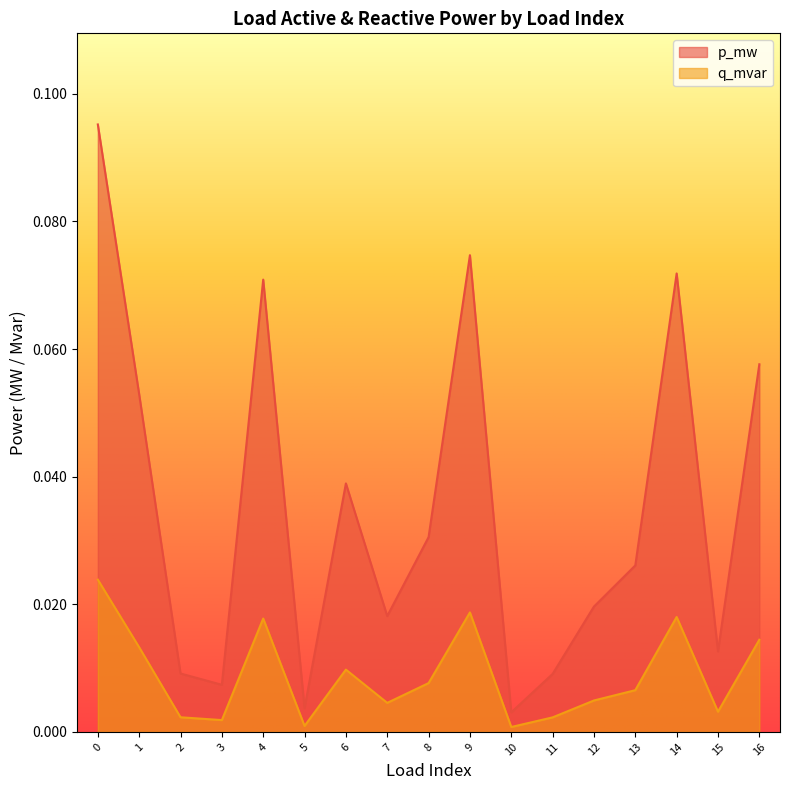

Reading right to left, list all the values displayed in this chart.

p_mw: 16=0.1	15=0.0	14=0.1	13=0.0	12=0.0	11=0.0	10=0.0	9=0.1	8=0.0	7=0.0	6=0.0	5=0.0	4=0.1	3=0.0	2=0.0	1=0.1	0=0.1
q_mvar: 16=0.0	15=0.0	14=0.0	13=0.0	12=0.0	11=0.0	10=0.0	9=0.0	8=0.0	7=0.0	6=0.0	5=0.0	4=0.0	3=0.0	2=0.0	1=0.0	0=0.0